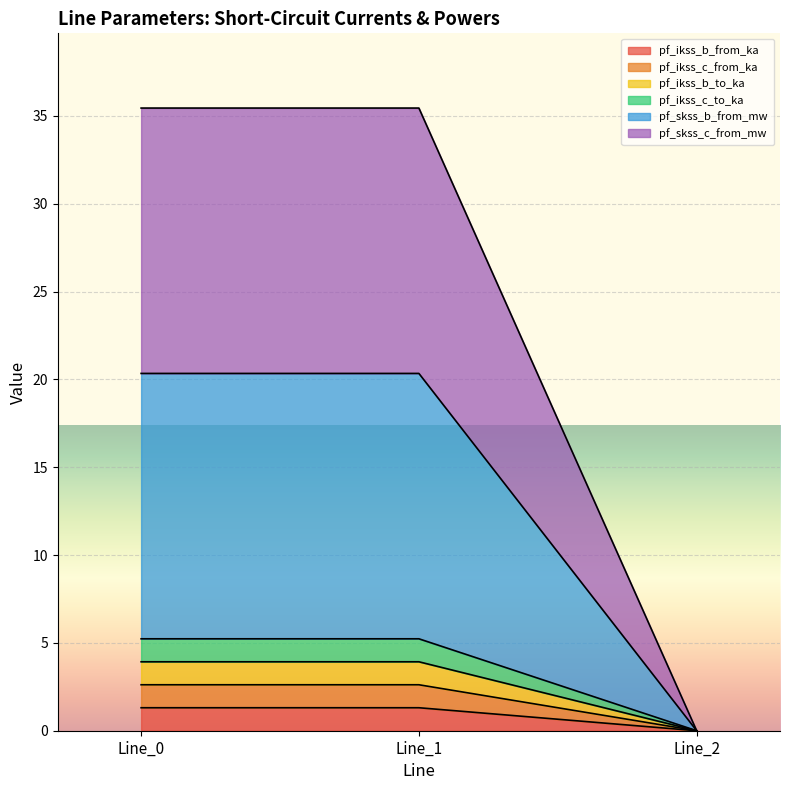

The value of pf_ikss_b_from_ka at Line_0 is 62.9. True or false?

False